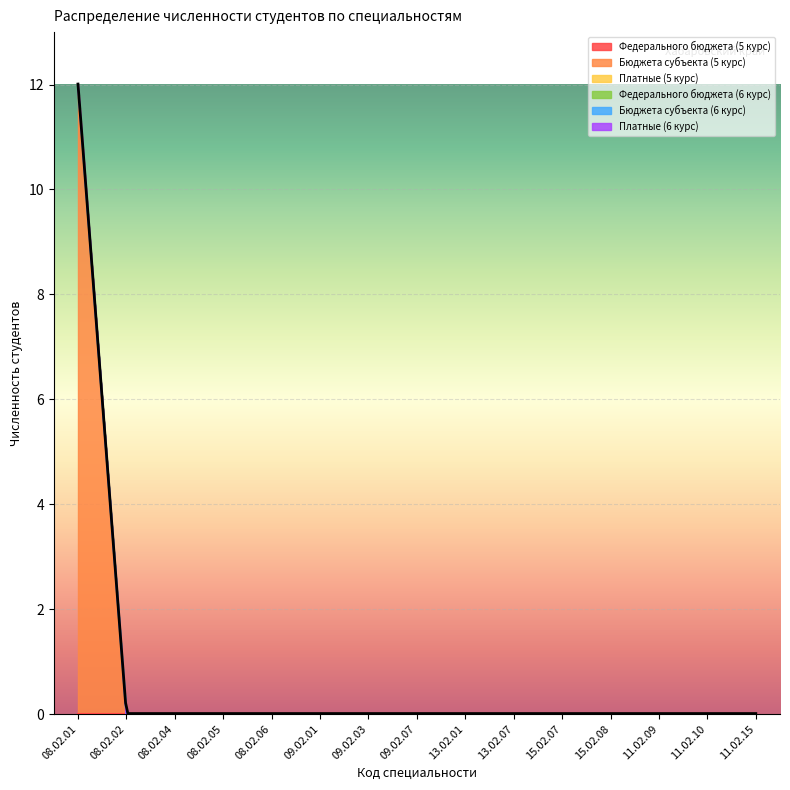

True or false: Платные (5 курс) and Федерального бюджета (5 курс) intersect in this chart.

False